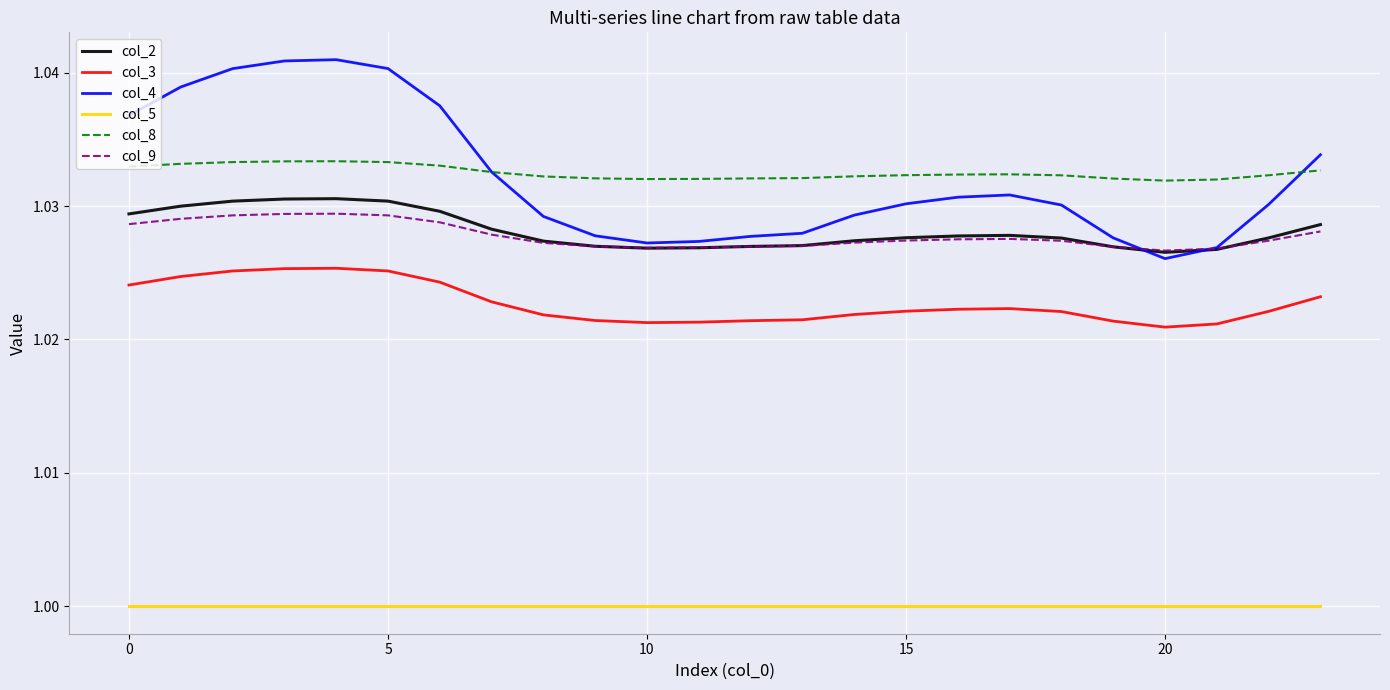

How many lines are shown in the chart?

6